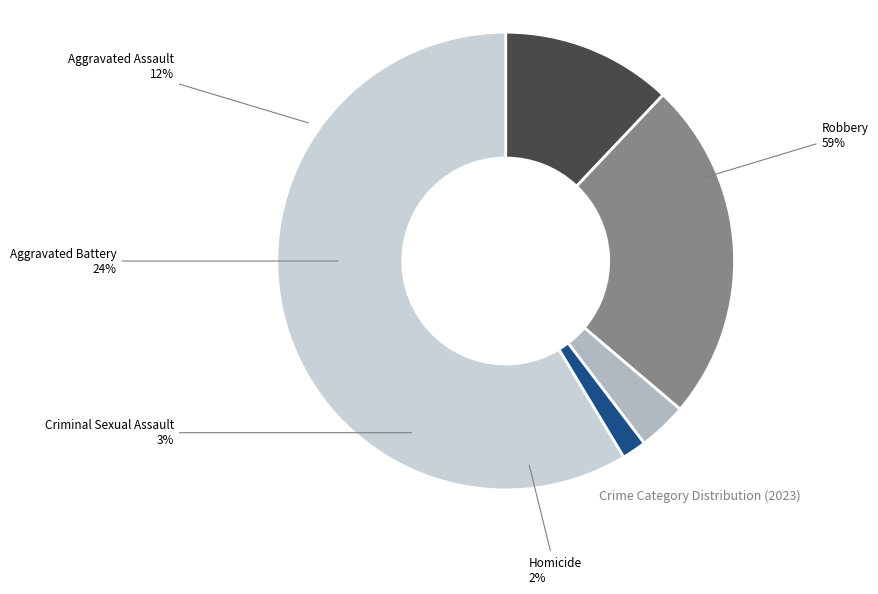

Which slice represents more than half of the pie?

Robbery